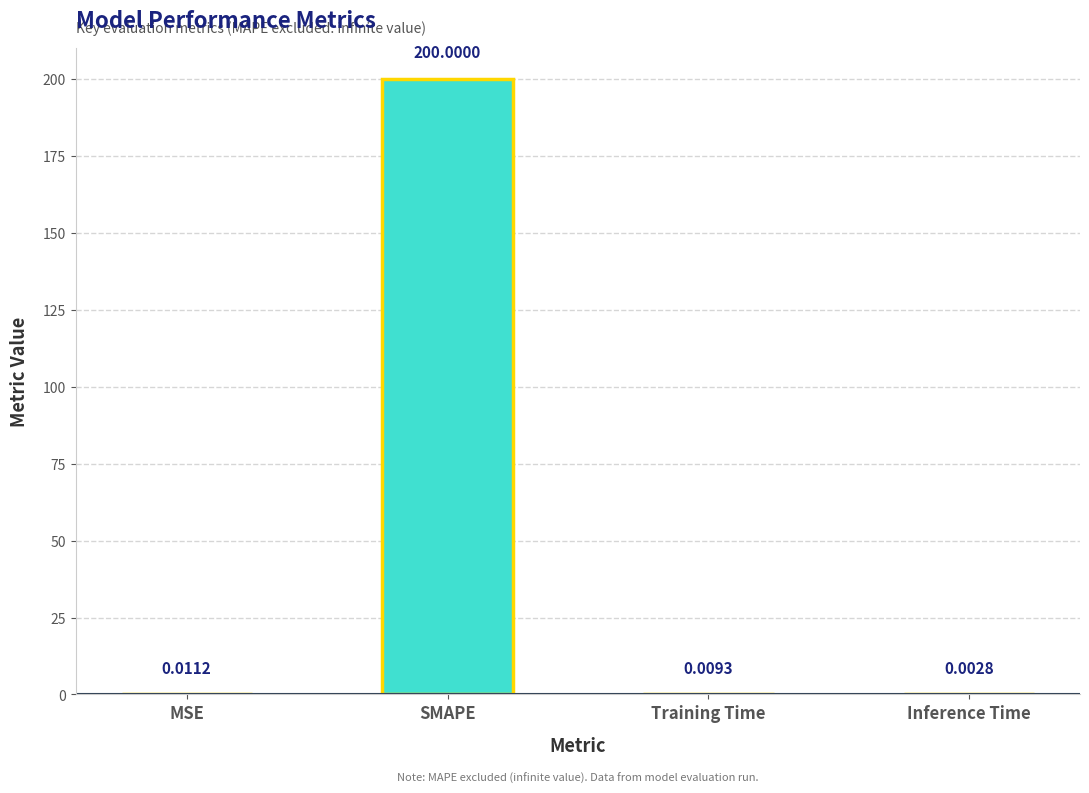

What is the average value?

50.0